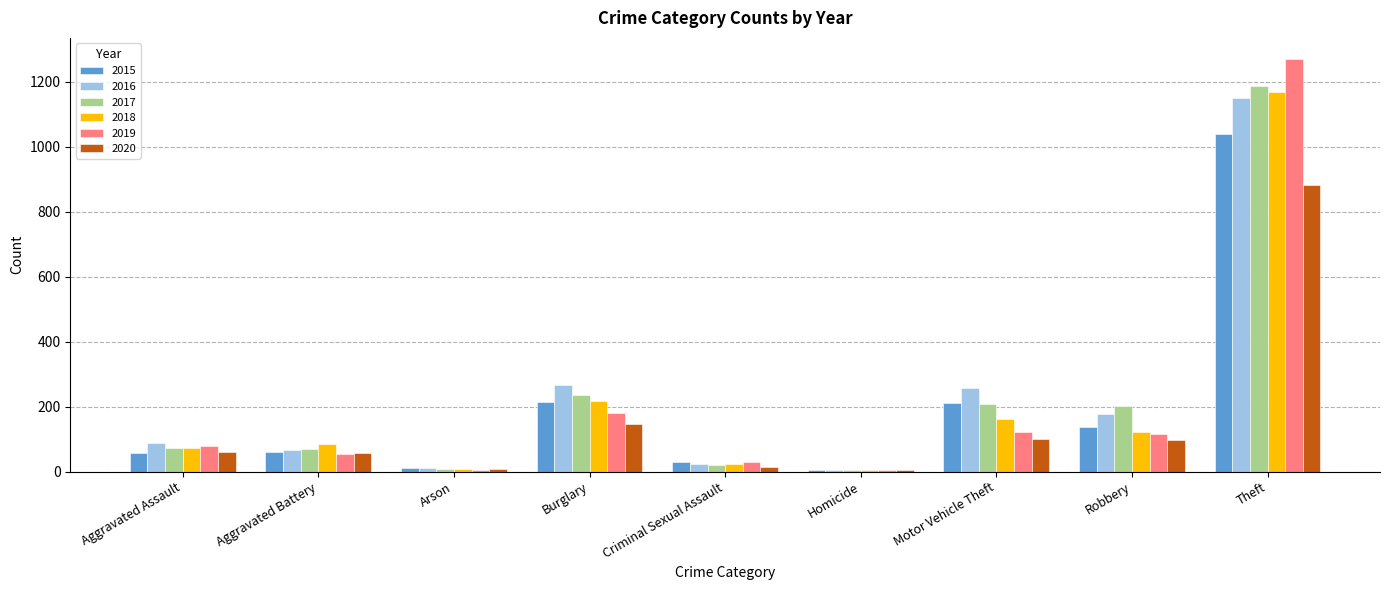

How many groups of bars are there?

9